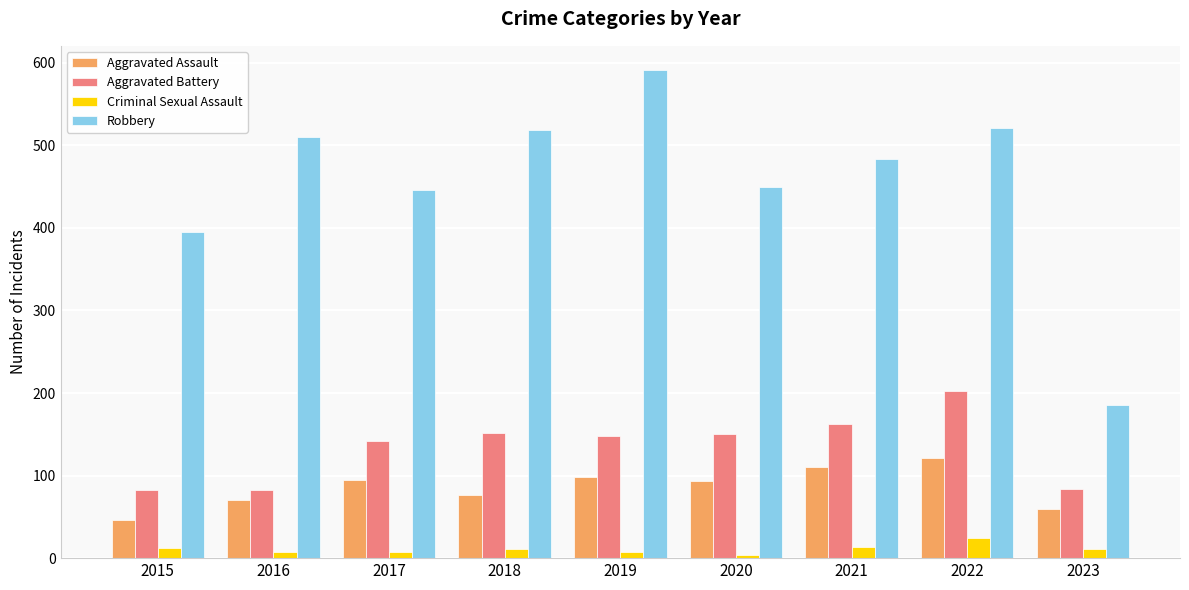

Is it true that Aggravated Battery equals 82 at 2016?

True